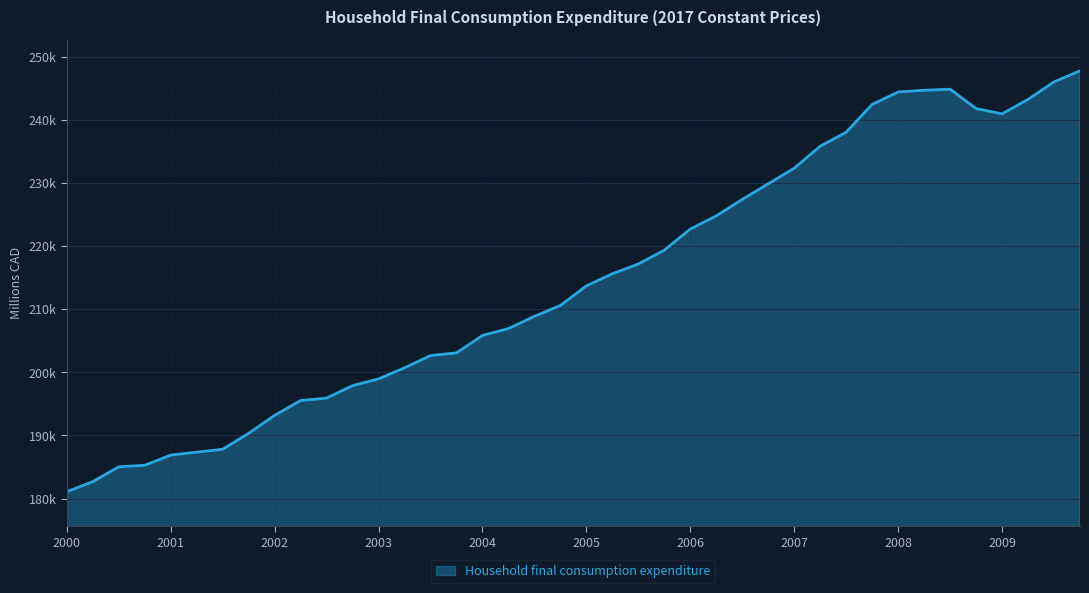

List the labels in order of value, largest first.

2009-10, 2009-07, 2008-07, 2008-04, 2008-01, 2009-04, 2007-10, 2008-10, 2009-01, 2007-07, 2007-04, 2007-01, 2006-10, 2006-07, 2006-04, 2006-01, 2005-10, 2005-07, 2005-04, 2005-01, 2004-10, 2004-07, 2004-04, 2004-01, 2003-10, 2003-07, 2003-04, 2003-01, 2002-10, 2002-07, 2002-04, 2002-01, 2001-10, 2001-07, 2001-04, 2001-01, 2000-10, 2000-07, 2000-04, 2000-01